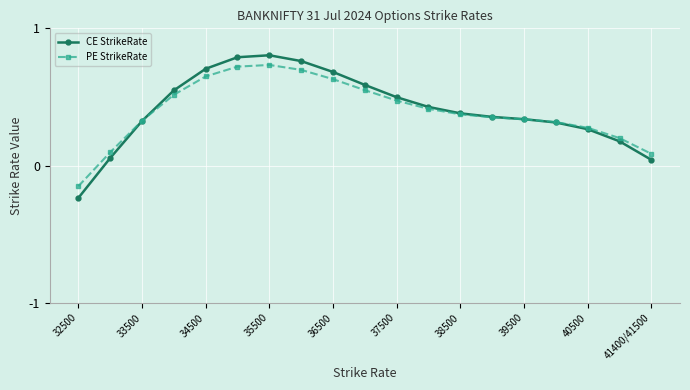

True or false: CE StrikeRate has more than 1 interior local peaks.

False